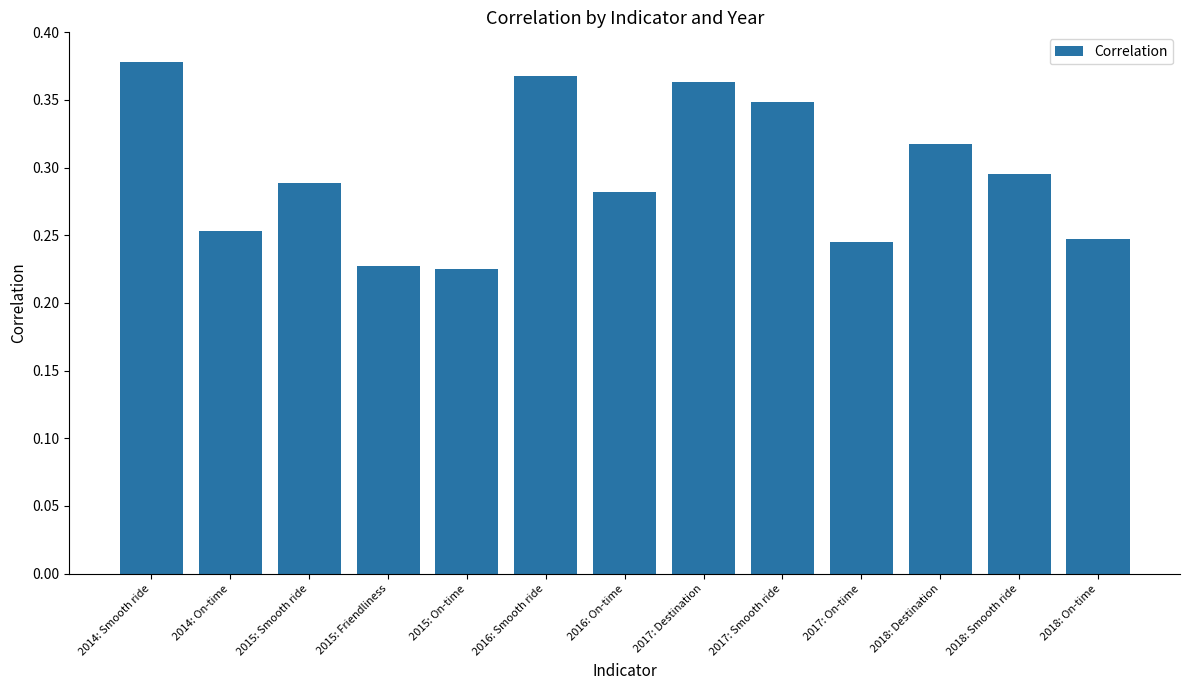

How many values are between 0 and 1?

13